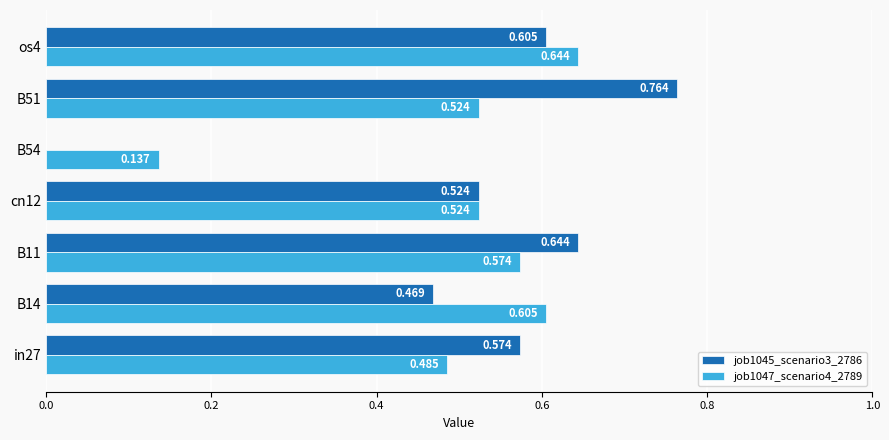

Is the value of job1047_scenario4_2789 at in27 greater than the value of job1045_scenario3_2786 at B14?

Yes